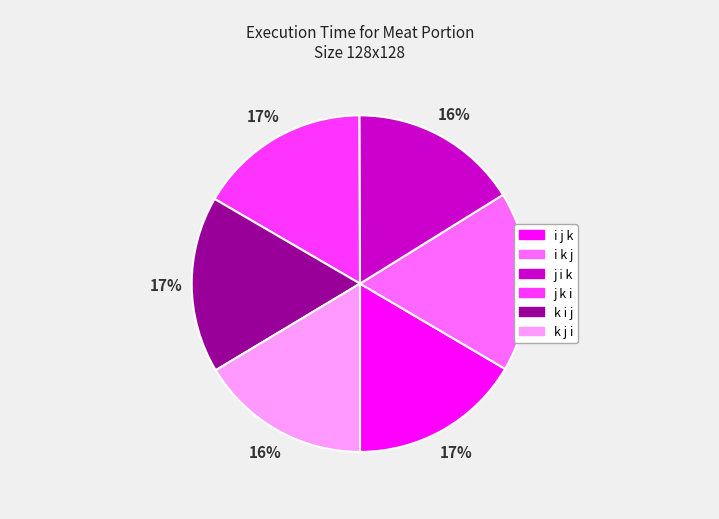

Is it true that i j k is 17% of the pie?

True